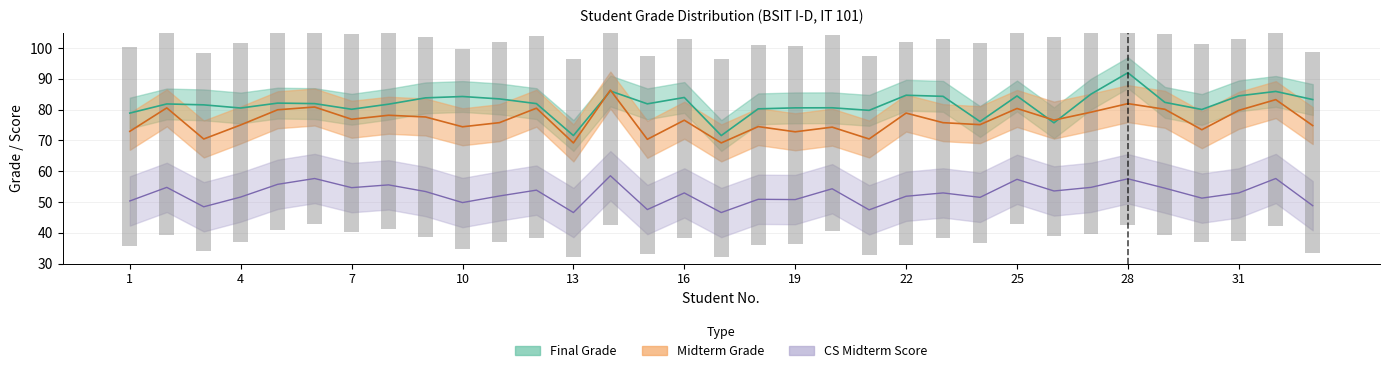

What is the value of the Final Grade bar at the 15th from the left?

81.9